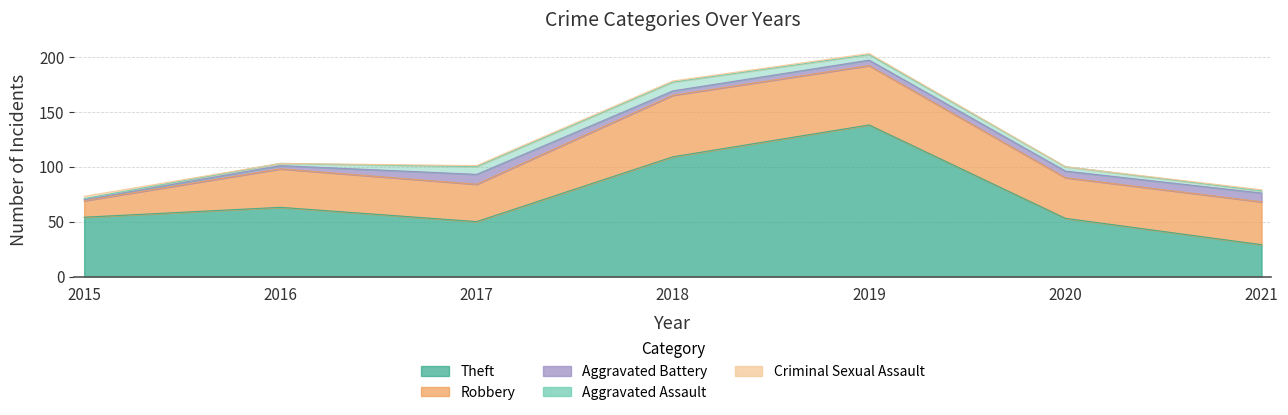

Which series has the largest range (max minus min)?

Theft